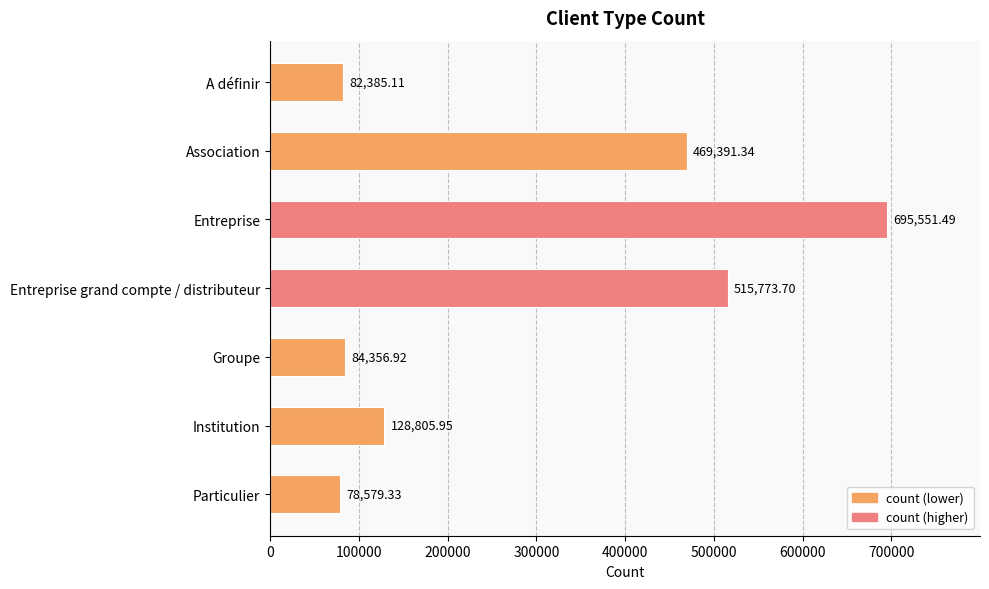

What is the average value?

293549.1